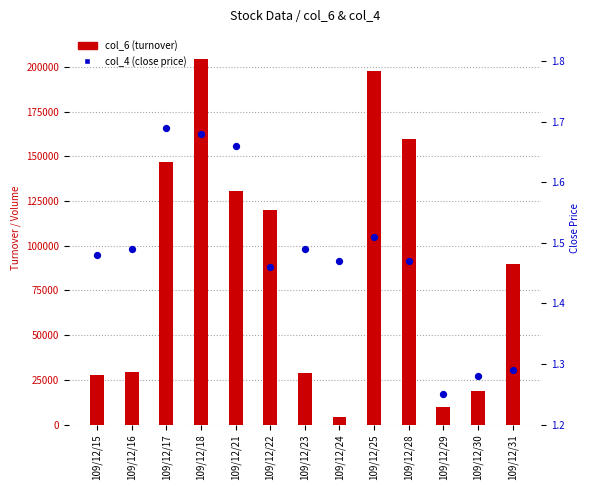

Which series has the largest total across all categories?

col_6 (turnover)